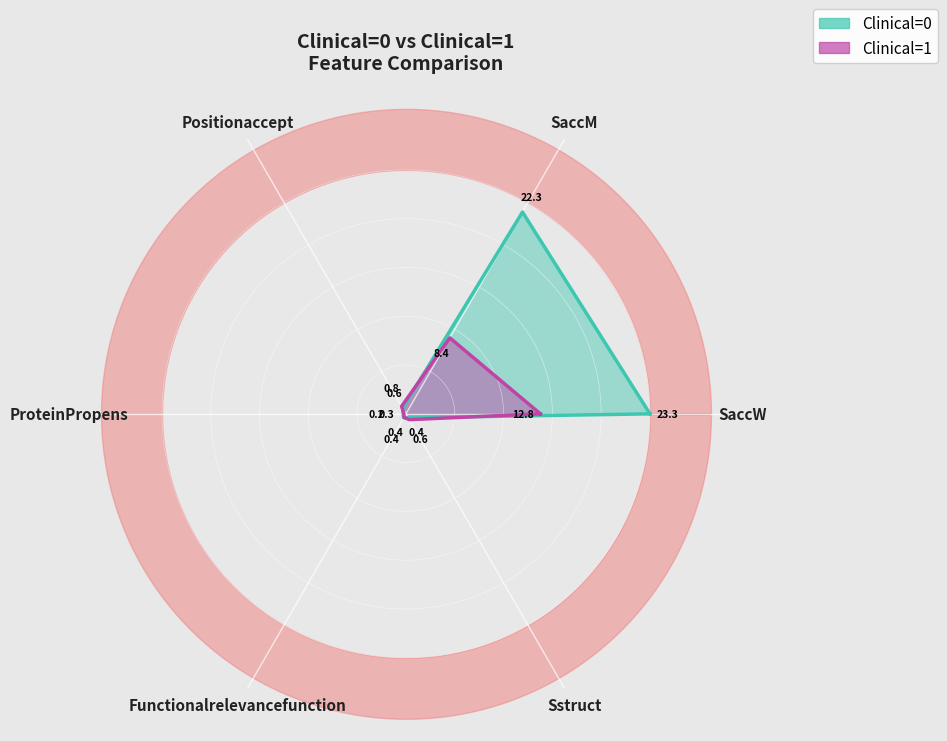

List the labels in order of Clinical=1 value, smallest first.

ProteinPropens, Functionalrelevancefunction, Sstruct, Positionaccept, SaccM, SaccW, SaccW